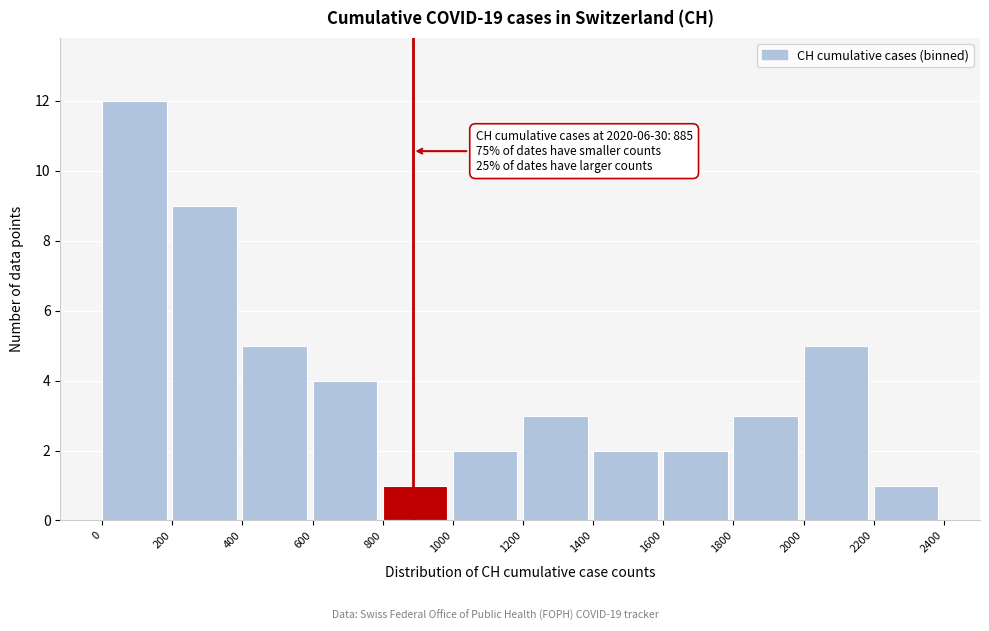

Which range on the x-axis has the tallest bar?

0 to 200